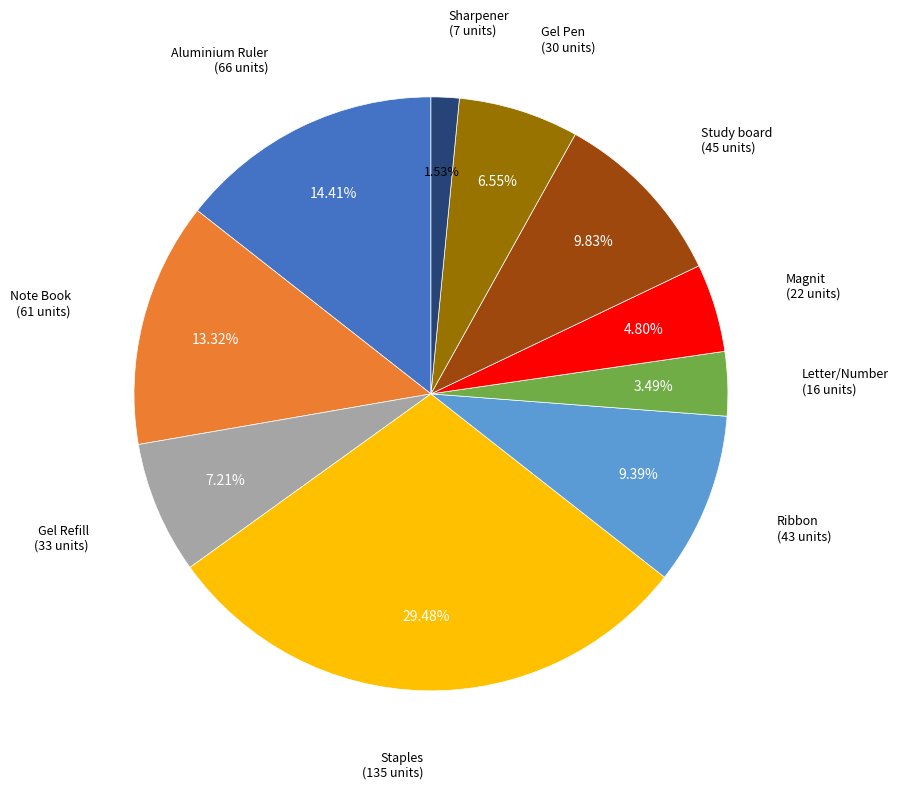

Between Study board and Note Book, which is larger?

Note Book